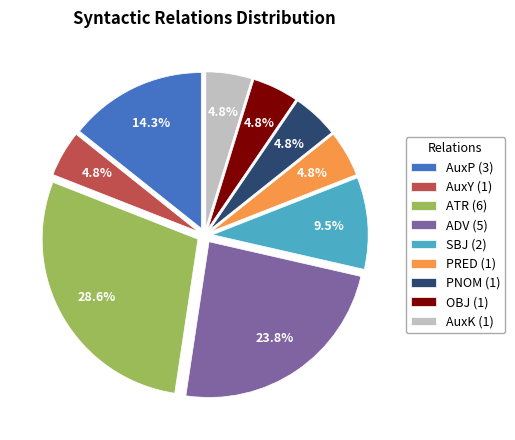

To the nearest percent, what portion does AuxK represent?

5%